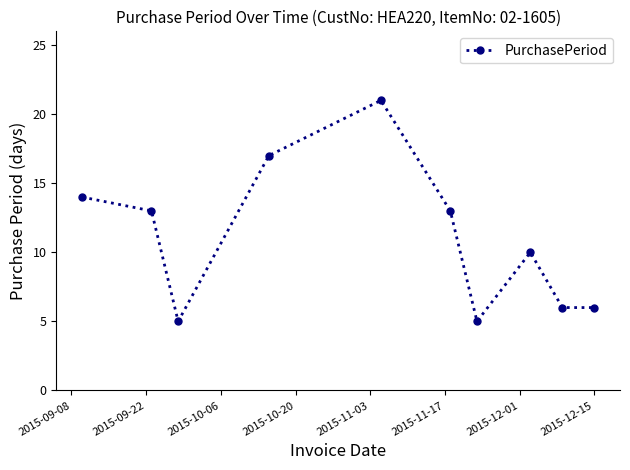

What is the greatest value displayed?

21